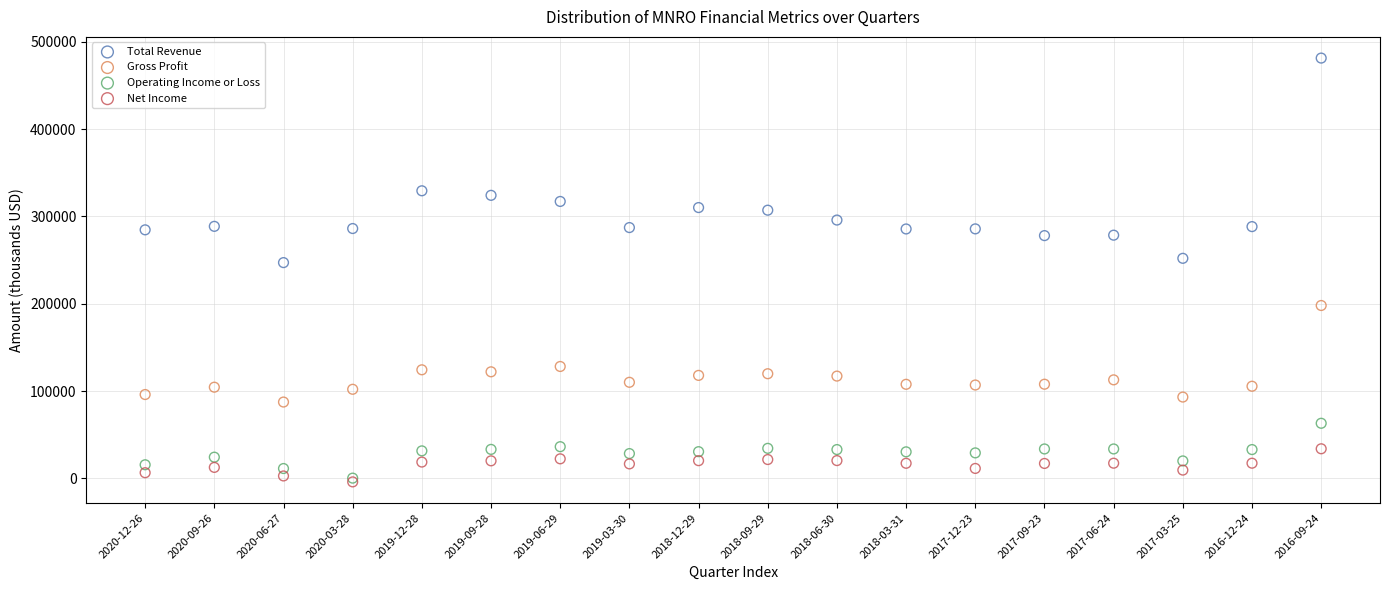

What are all the series names shown in the legend?

Total Revenue, Gross Profit, Operating Income or Loss, Net Income